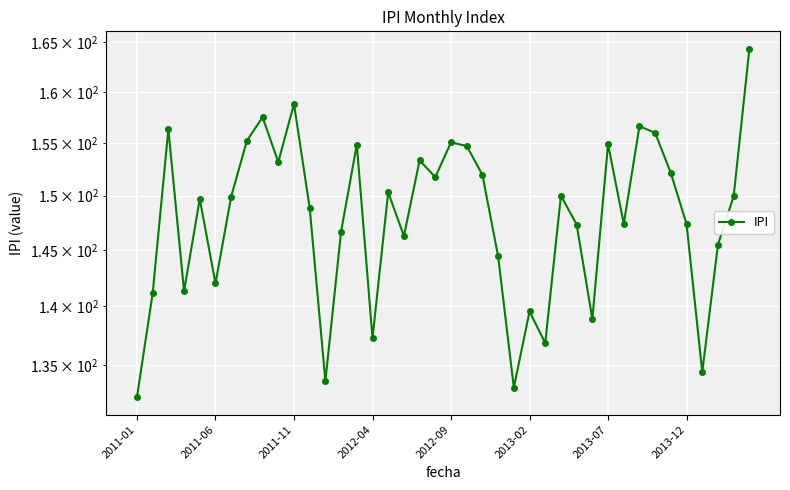

At which label is the value closest to 148?

31